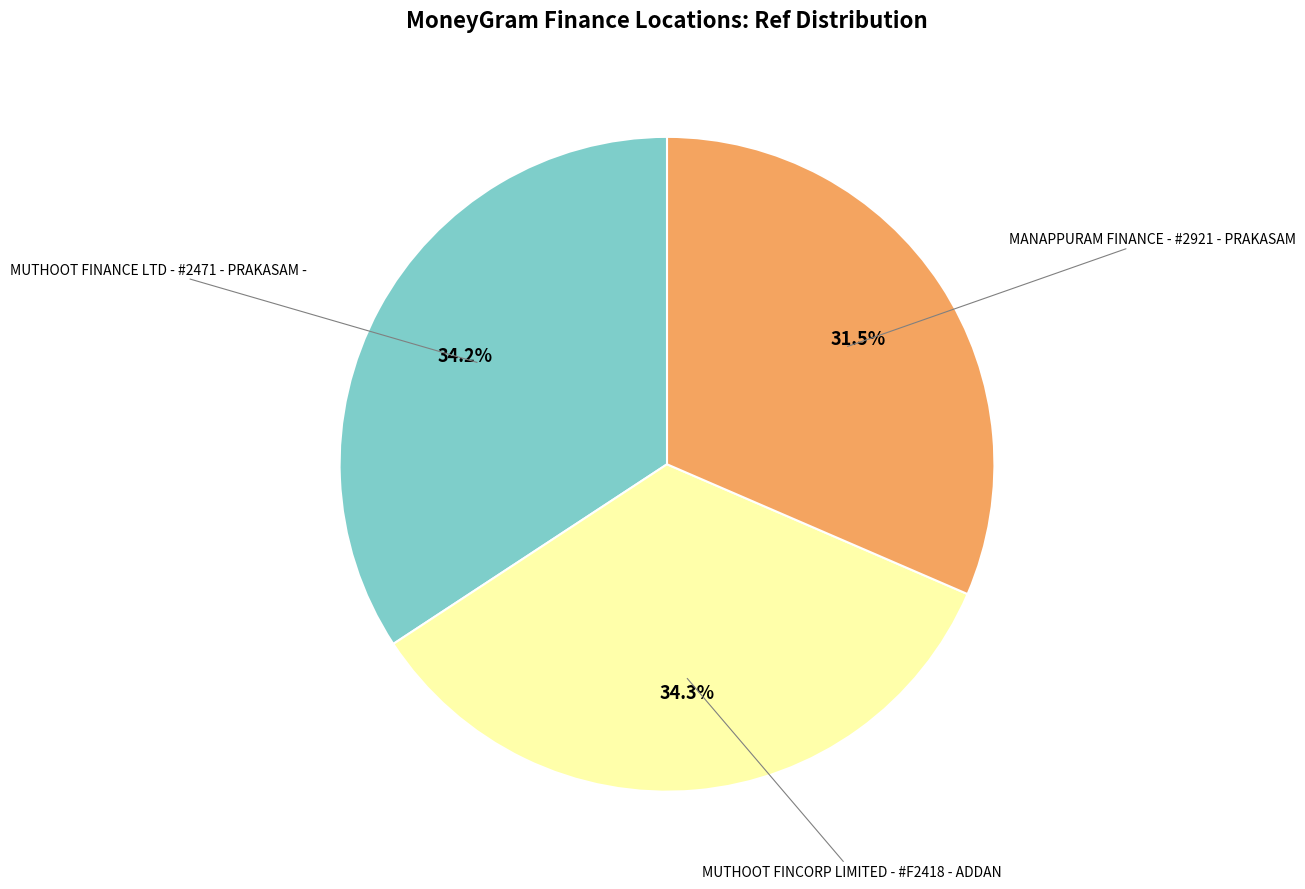

Is there a majority slice in this chart?

No